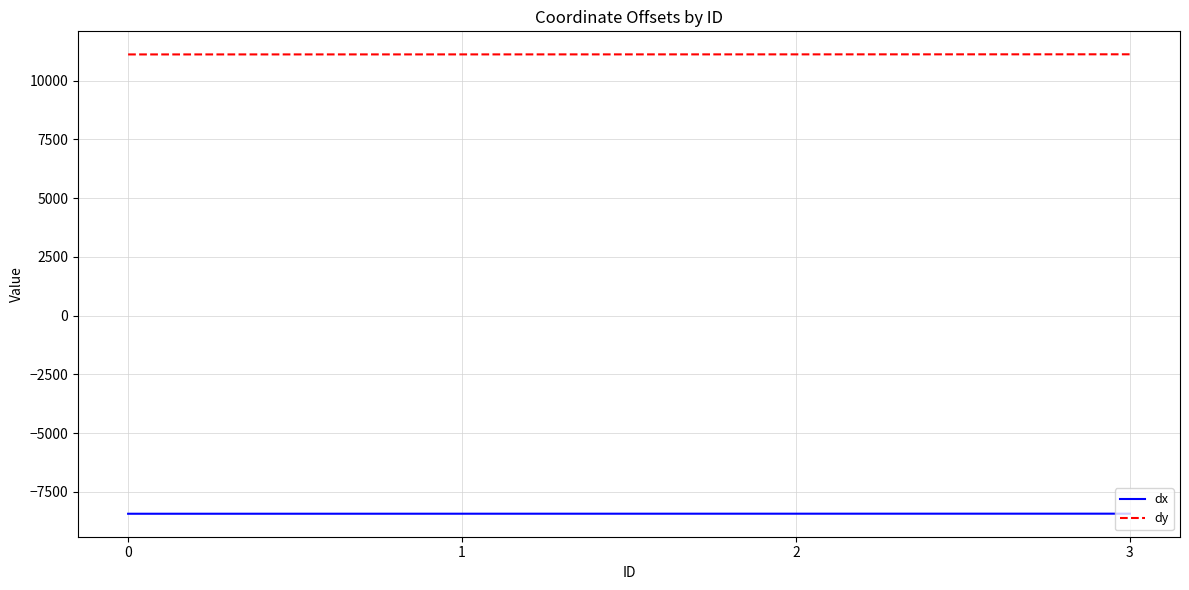

Rank the series at 0 from lowest to highest value.

dx, dy